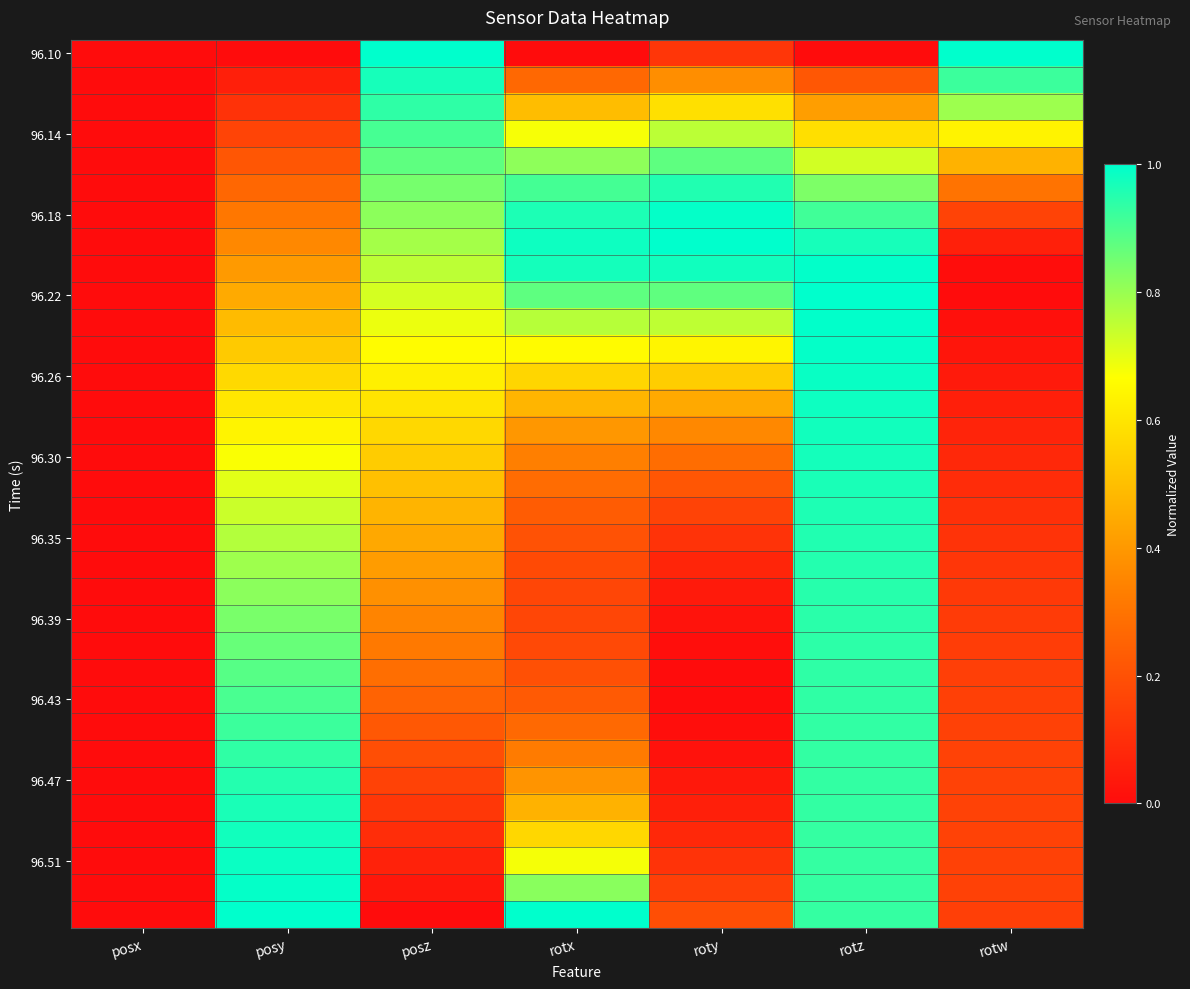

Which series has the largest total across all categories?

96.18